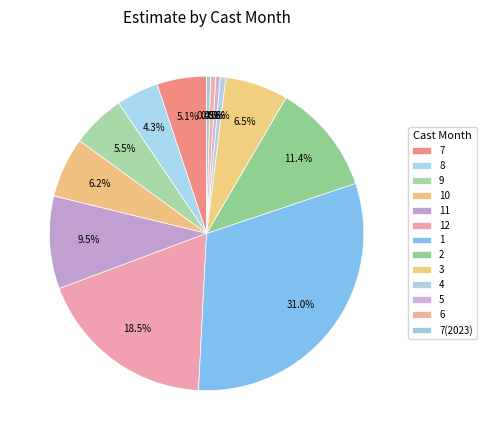

Is there any slice that represents more than half of the pie?

No